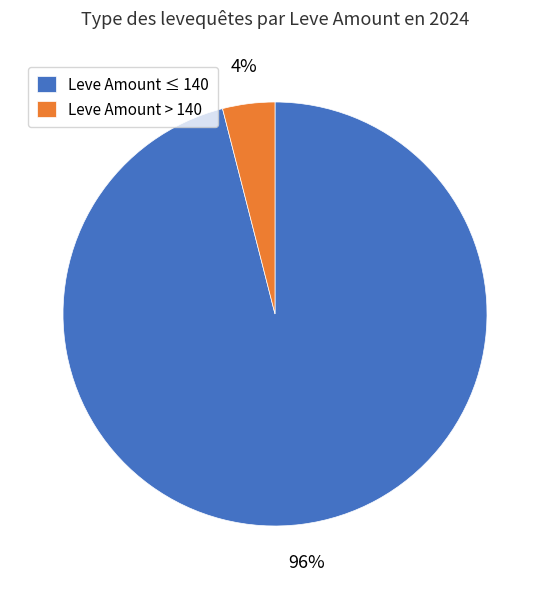

To the nearest percent, what is the difference between the largest and smallest slice percentages?

92%